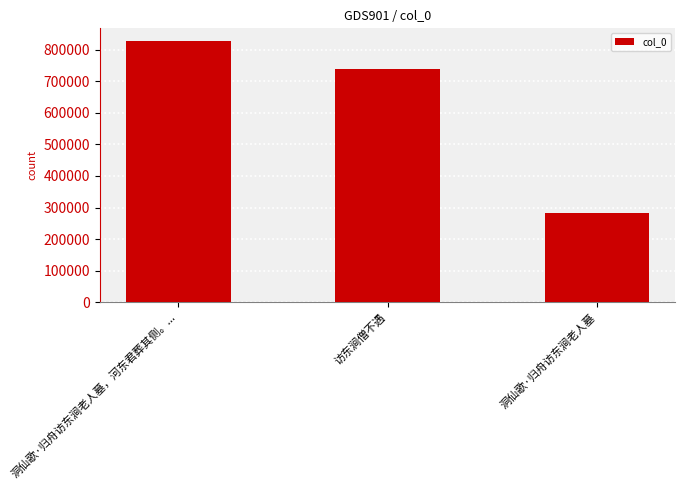

What is the ratio of the value at 洞仙歌·归舟访东涧老人墓，河东君葬其侧。... to the value at 洞仙歌·归舟访东涧老人墓?

2.9